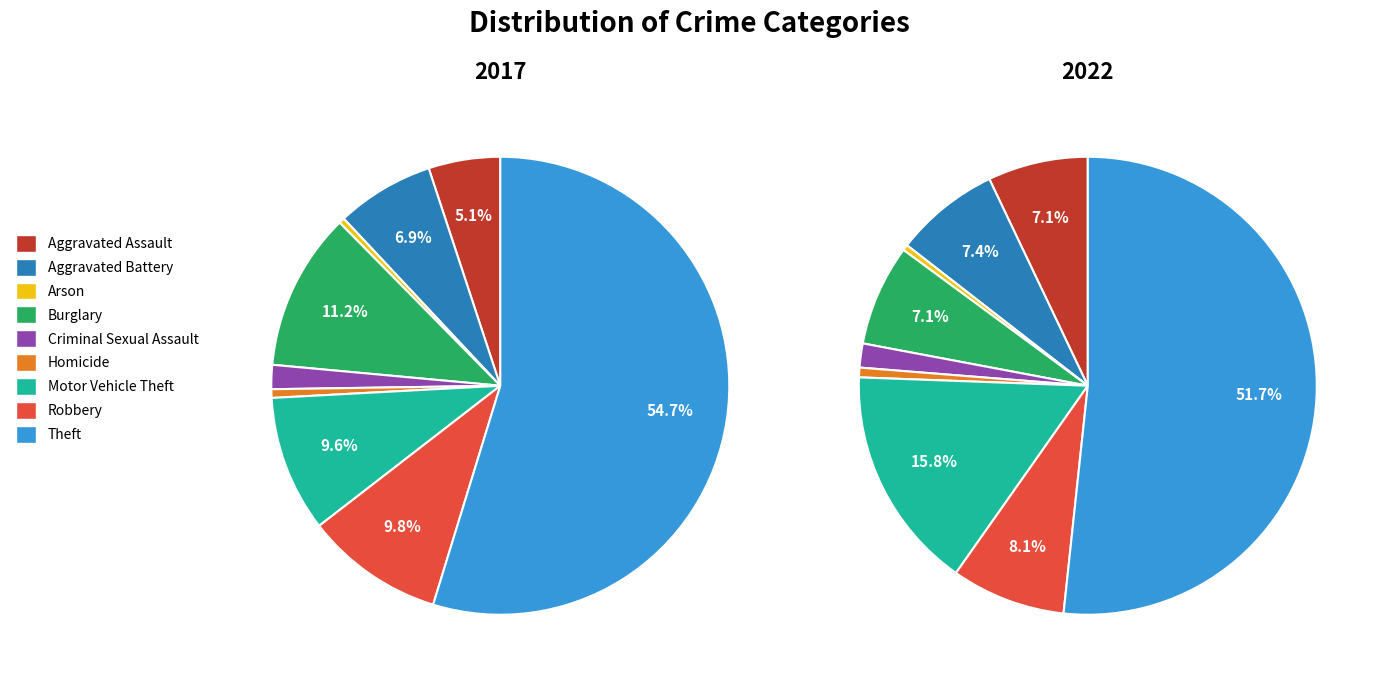

True or false: 3 accounts for 1% of the total.

False